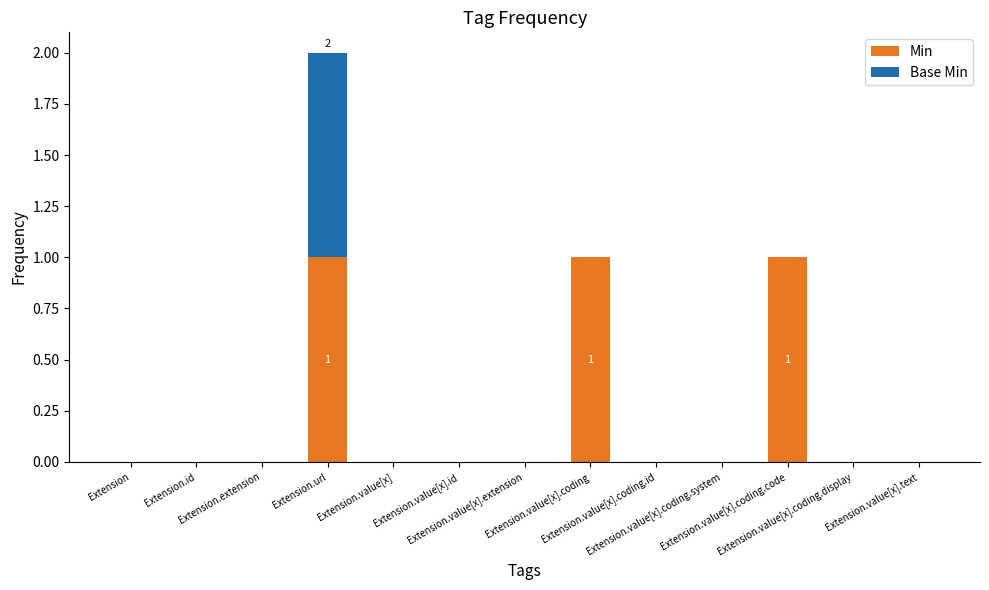

Does the chart contain stacked bars?

Yes